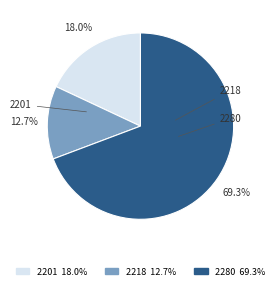

What is the largest slice in the pie chart?

2280